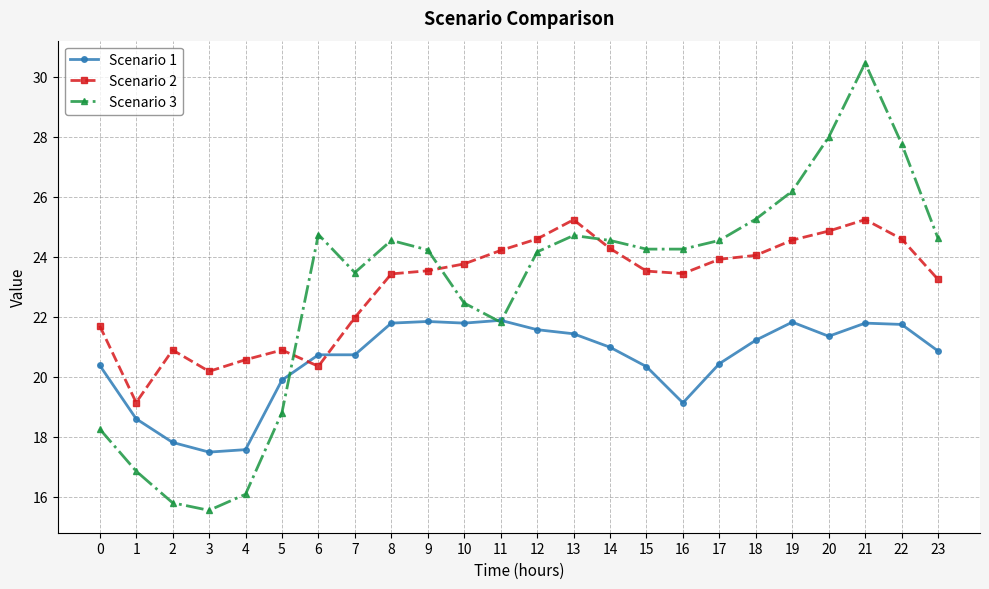

Is the value of Scenario 3 at 23 greater than the value of Scenario 2 at 7?

Yes